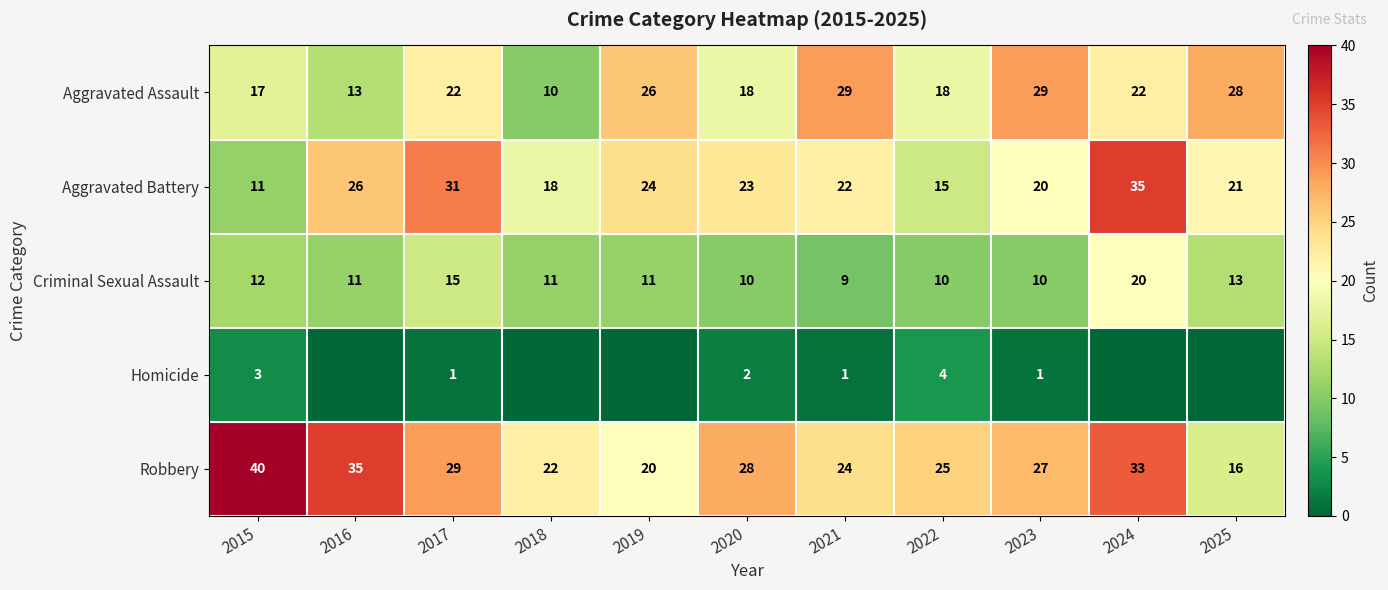

What is the sum of the Aggravated Battery values at 2024 and 2018?

53